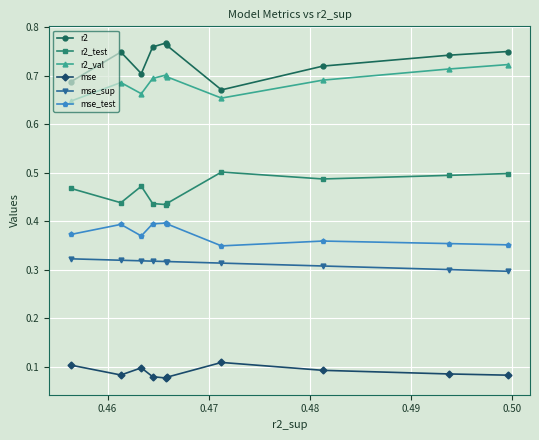

List the series in order of their peak value, highest first.

r2, r2_val, r2_test, mse_test, mse_sup, mse